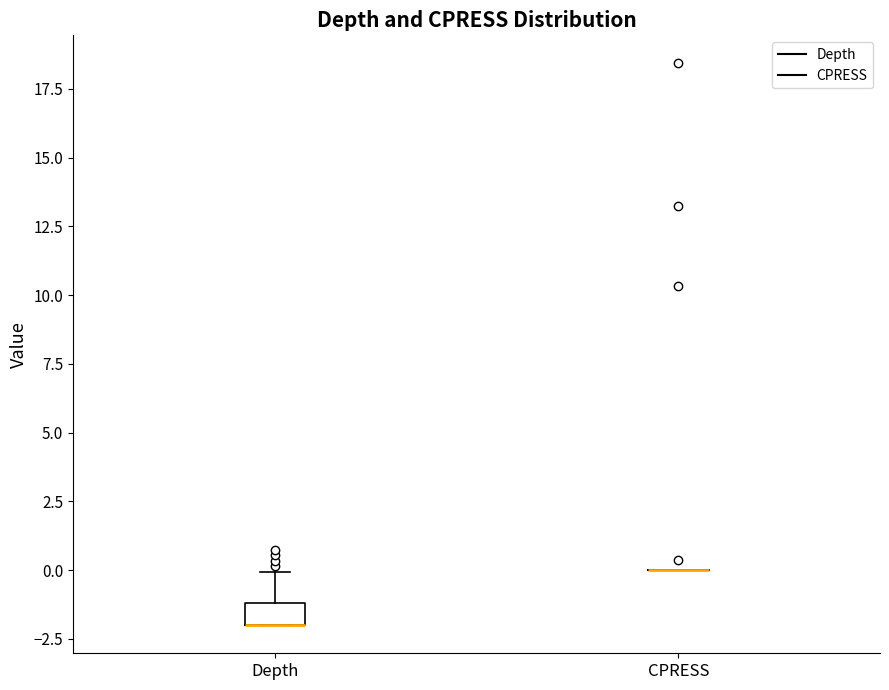

Comparing the boxes themselves (not the whiskers), which one is the tallest?

Depth